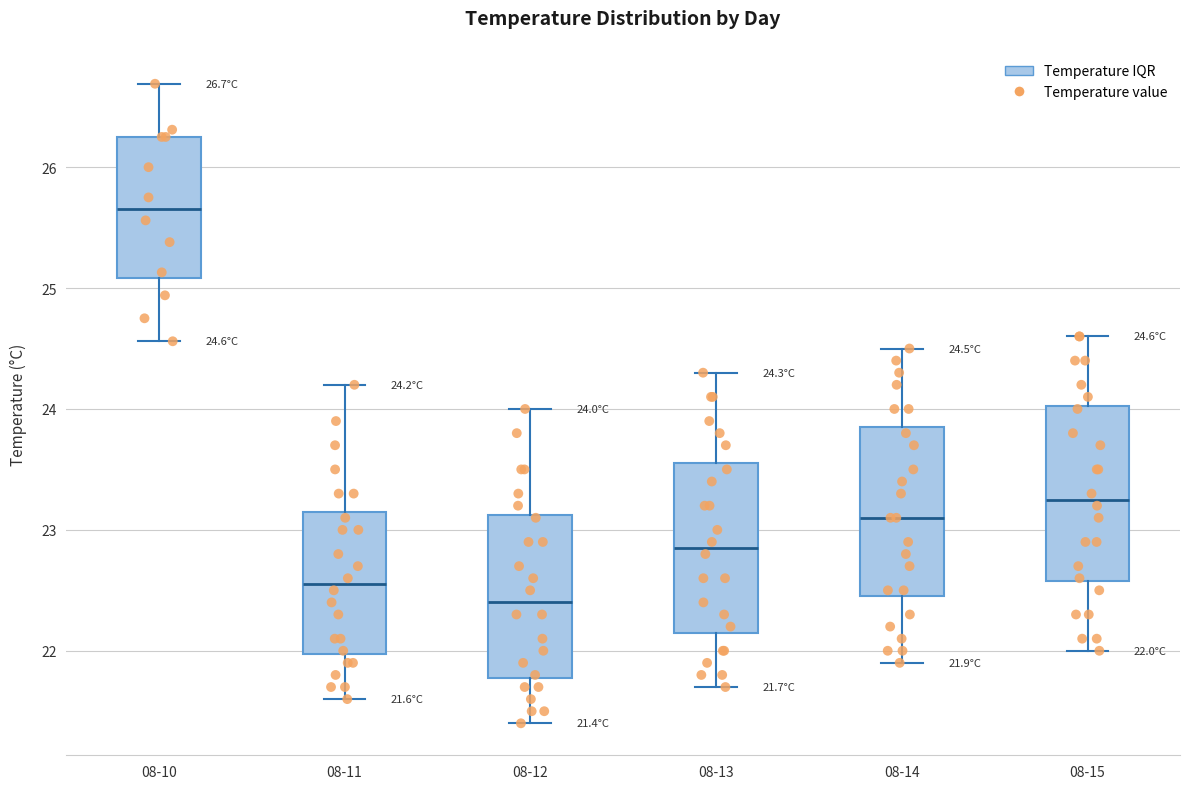

Which box has the highest median line?

08-10